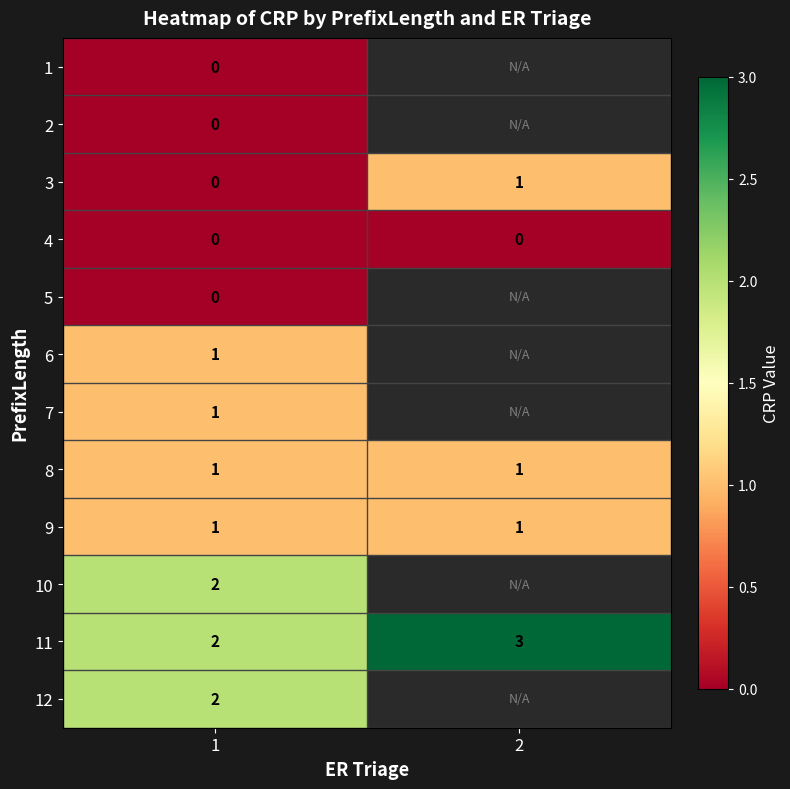

What is the total value across all series at 1?

10